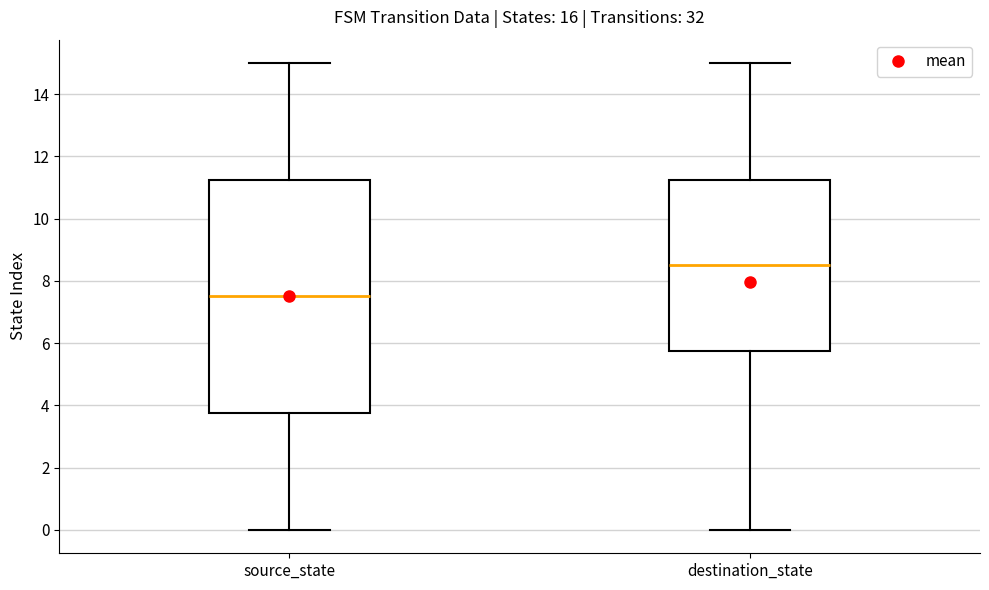

Where is the lower edge of the box for destination_state on the y-axis? The values are not printed on the chart, so give them approximately, as read against the axis.

5.8